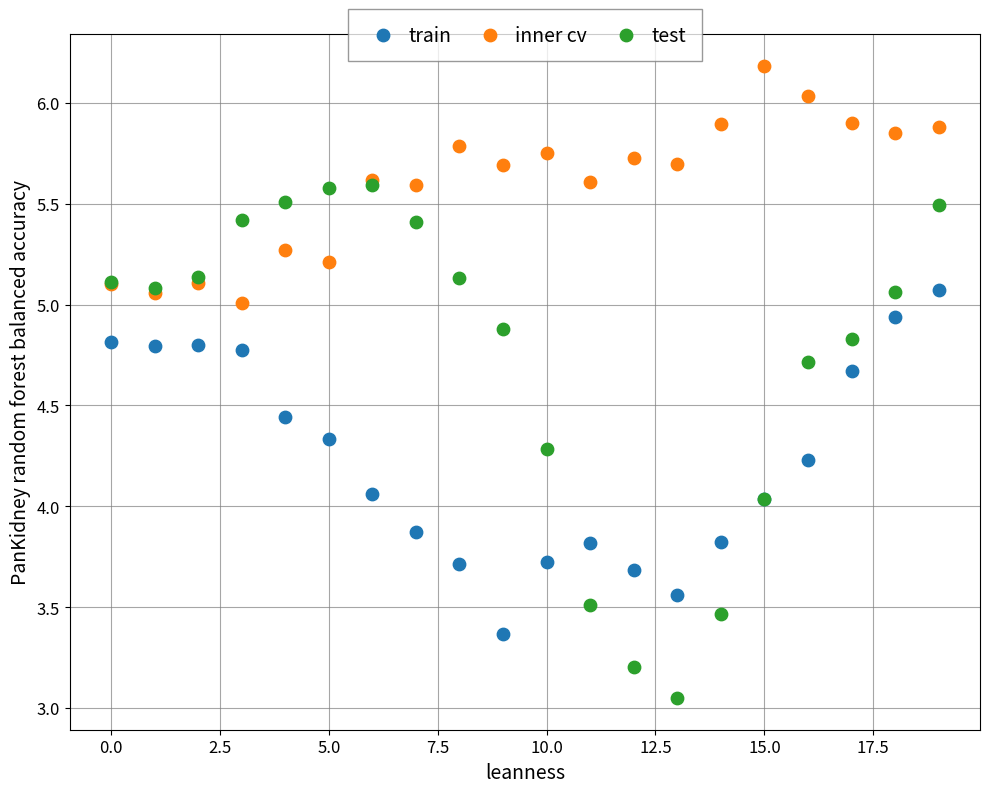

Which series has the widest spread of Y values?

test